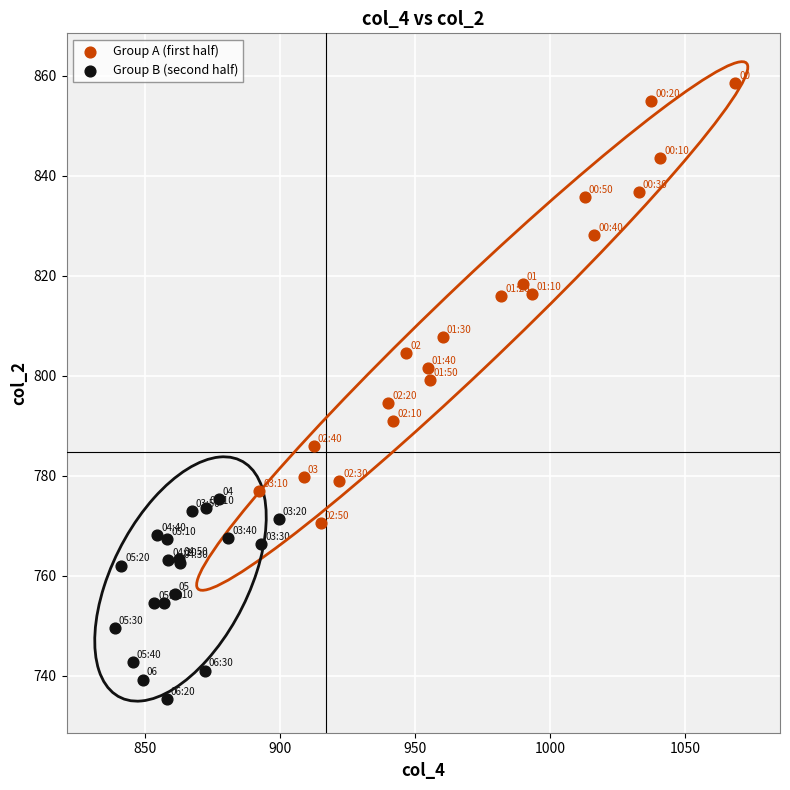

Which series has the largest Y range (max minus min)?

Group A (first half)